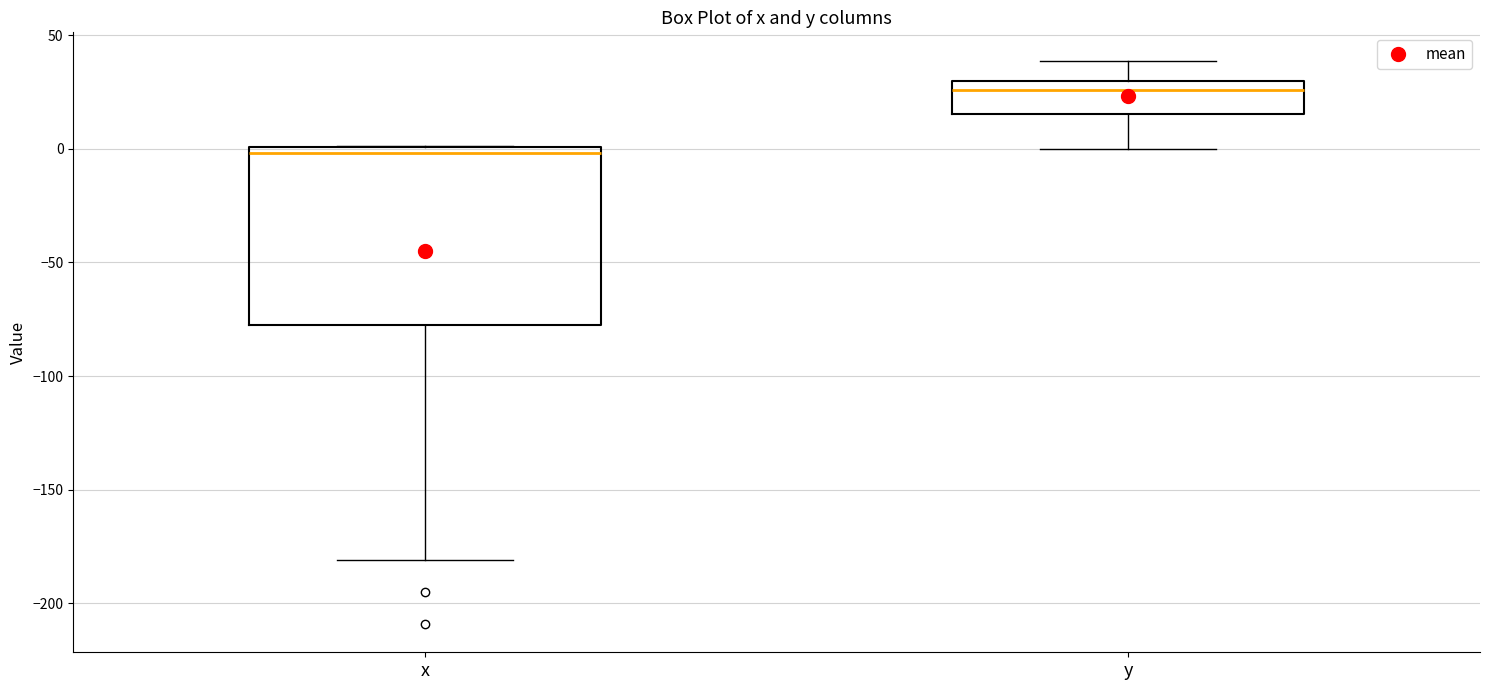

Which box's median line is the lowest?

x